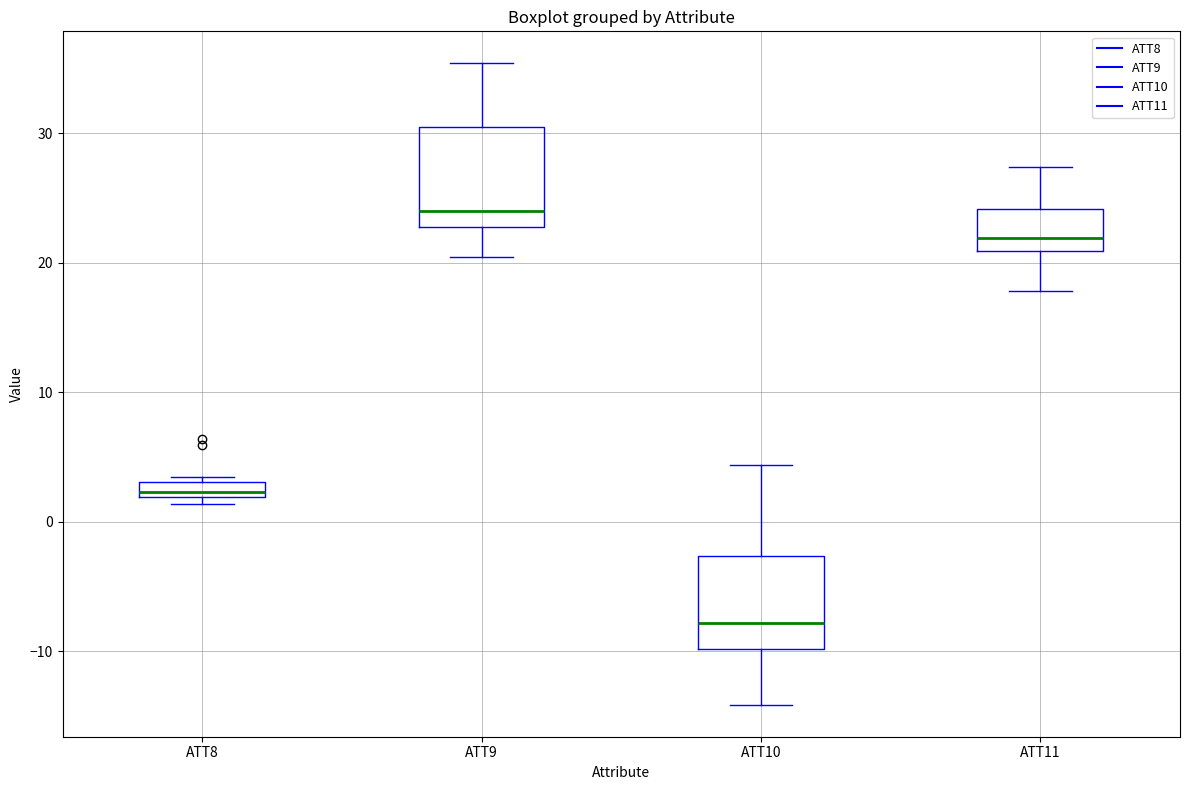

Which box's median line is the lowest?

ATT10